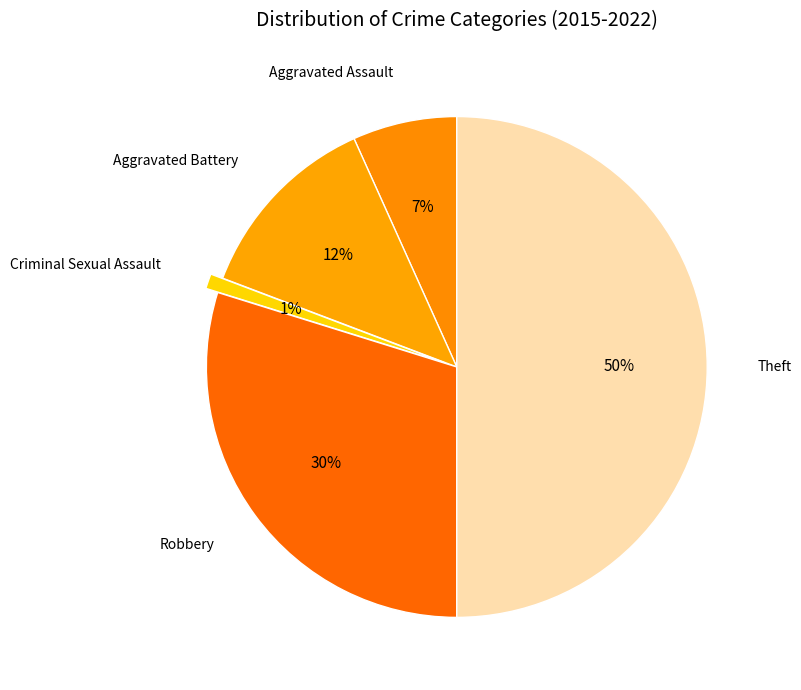

To the nearest percent, what is the average slice percentage?

20%